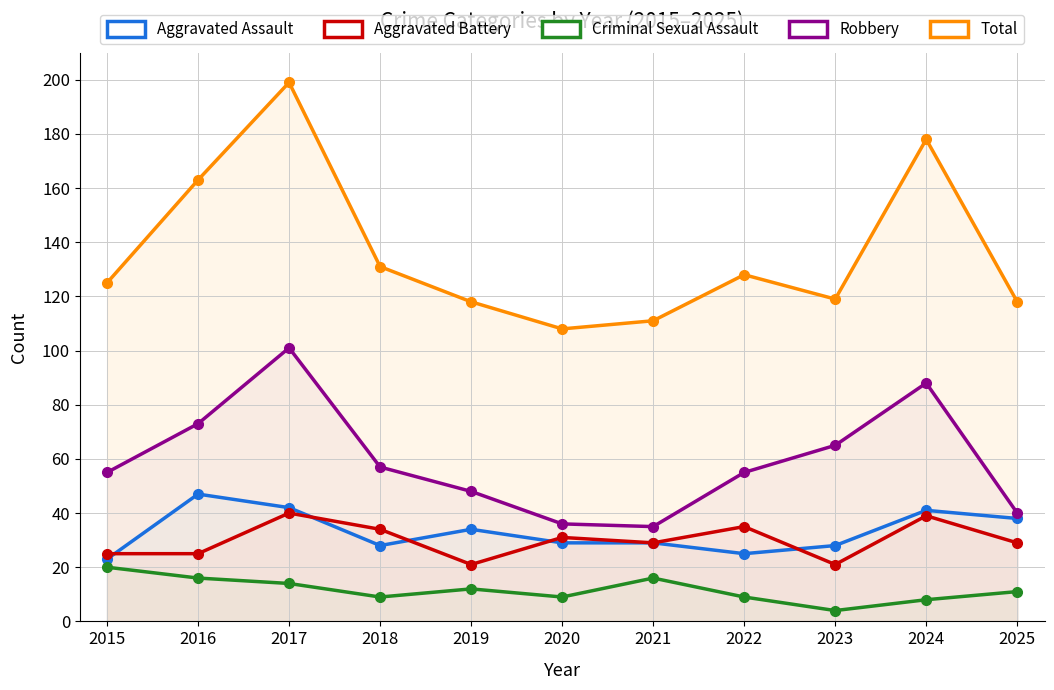

Which category has the lowest value across all series?

2023